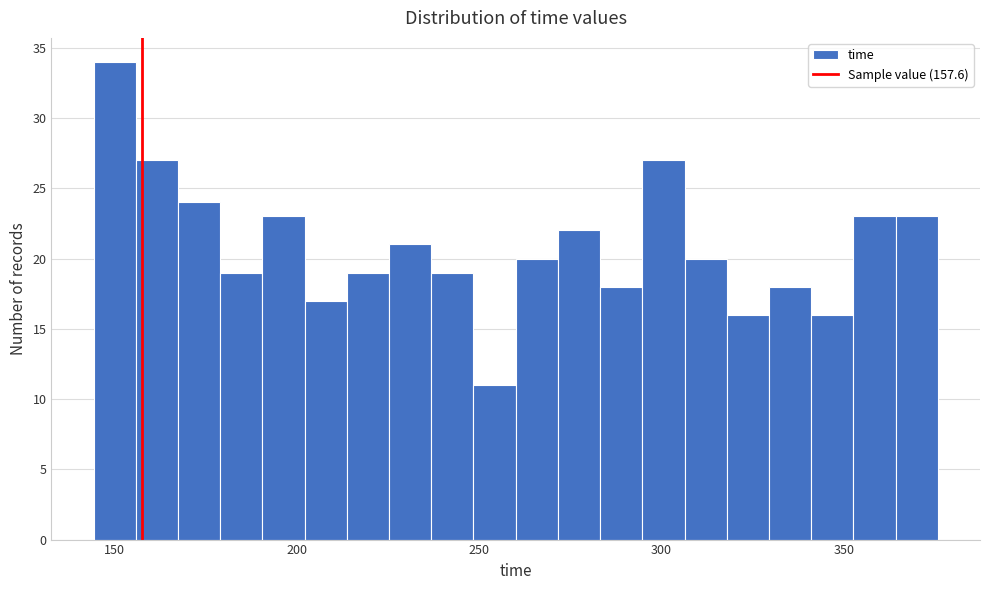

Read against the x-axis, roughly where is the centre of the tallest bar?

150